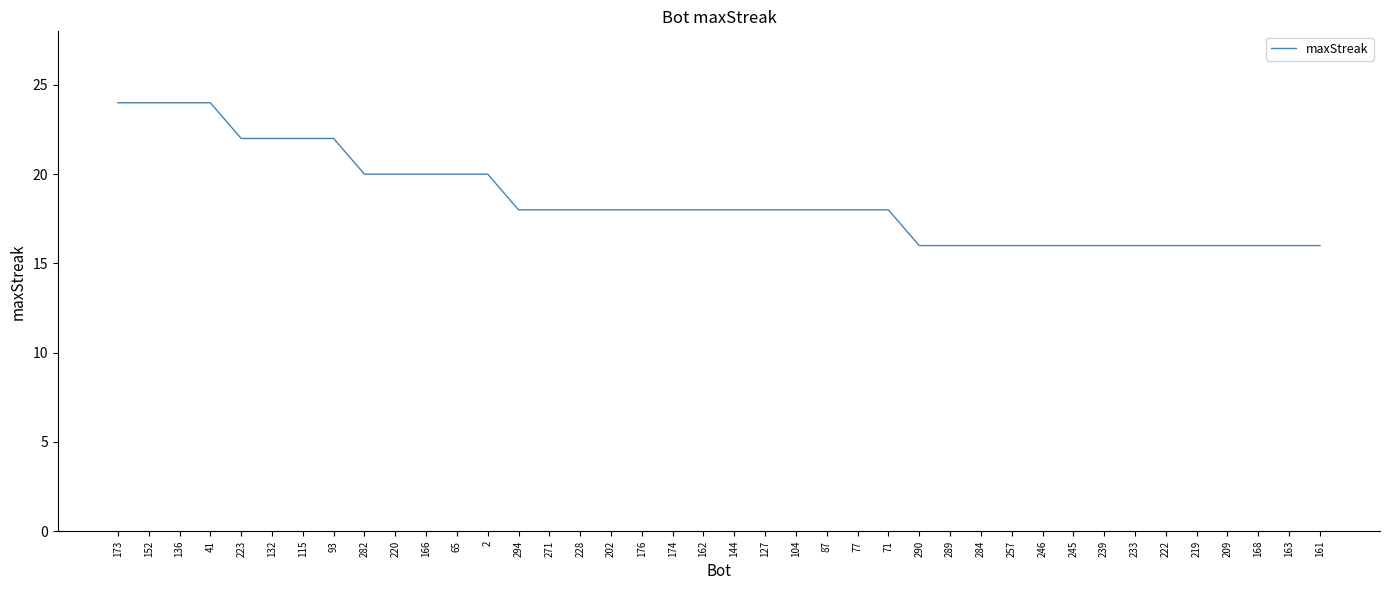

What position from the left is 2?

13